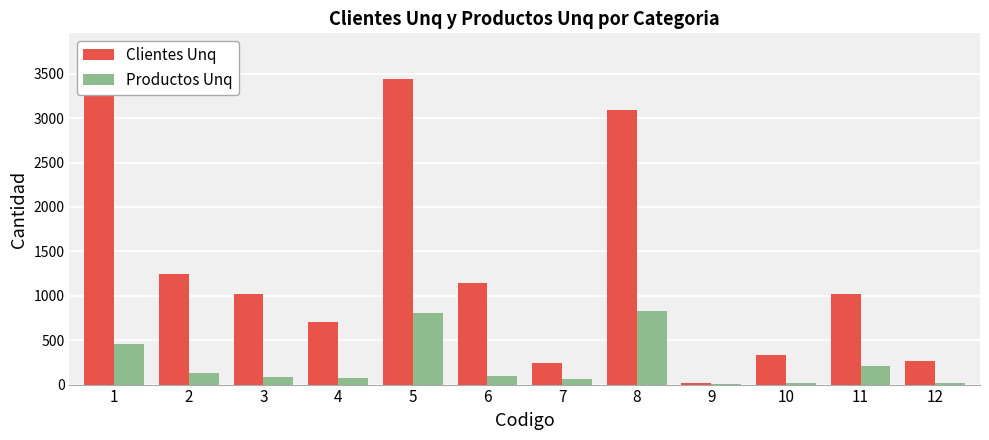

What is the greatest value displayed?

3439